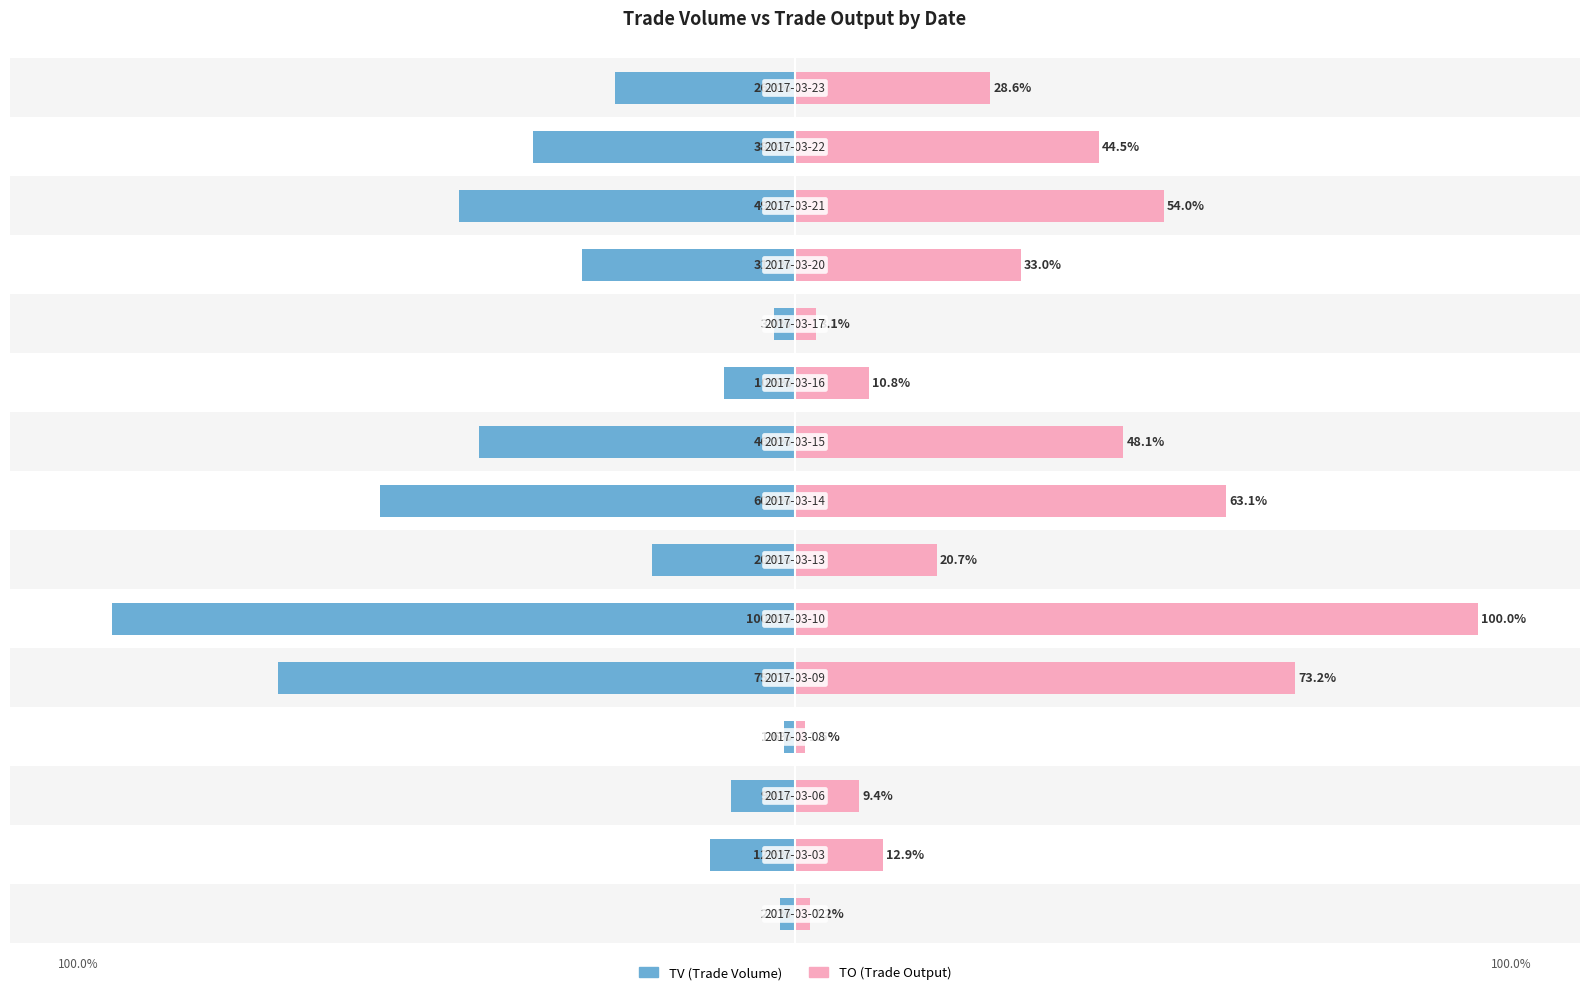

Reading left to right, extract all data points from this chart.

TV: 0=-2.2	1=-12.5	2=-9.4	3=-1.6	4=-75.7	5=-100.0	6=-20.9	7=-60.9	8=-46.3	9=-10.5	10=-3.0	11=-31.2	12=-49.2	13=-38.3	14=-26.3
TO: 0=2.2	1=12.9	2=9.4	3=1.5	4=73.2	5=100.0	6=20.7	7=63.1	8=48.1	9=10.8	10=3.1	11=33.0	12=54.0	13=44.5	14=28.6